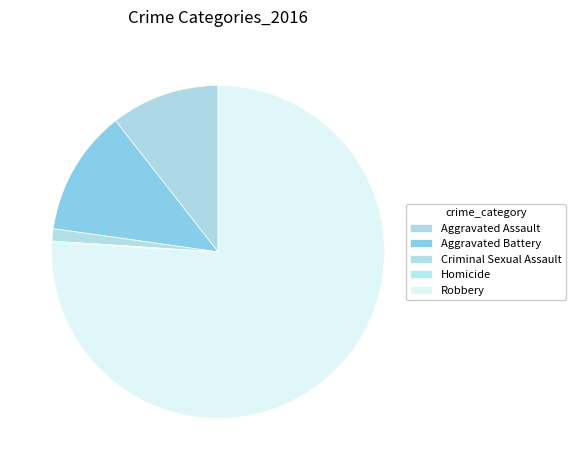

To the nearest percent, what portion does Robbery represent?

76%